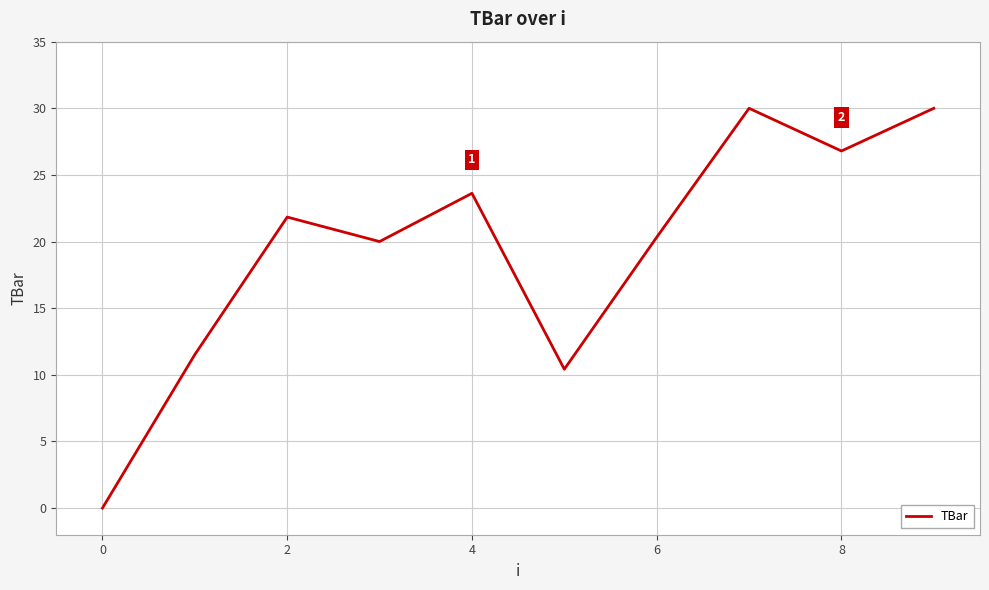

How many lines are shown in the chart?

1